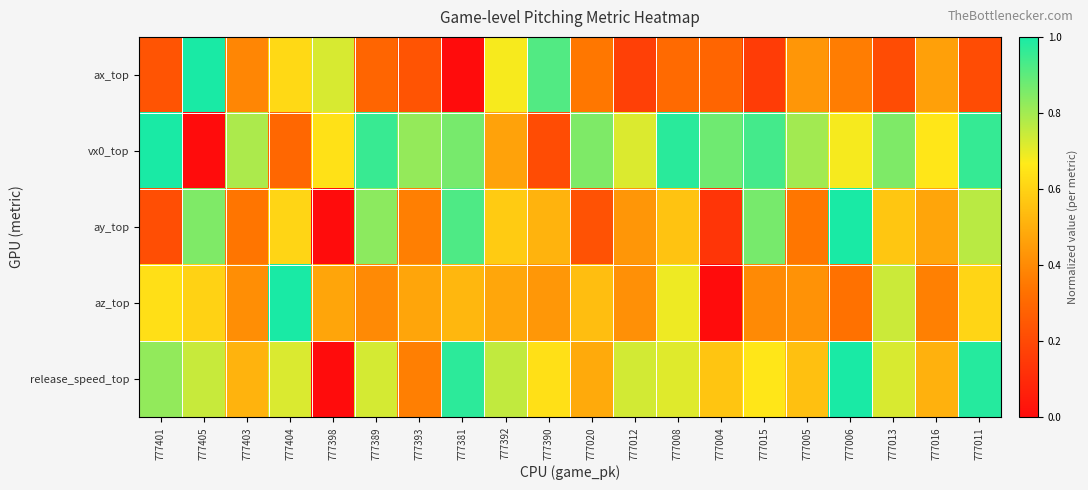

What is the maximum value shown in the chart?

1.0